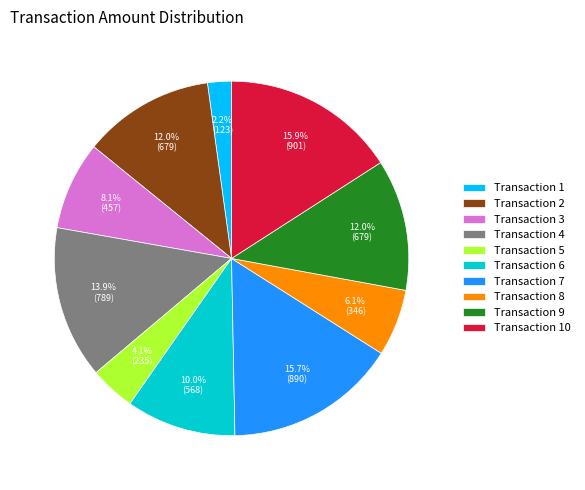

Combined, what portion of the pie is Transaction 4 and Transaction 3?

22.0%